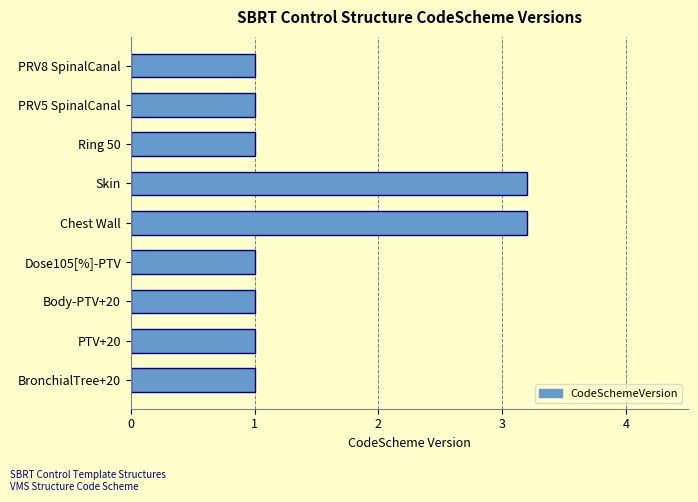

How many values are between 1 and 2?

7